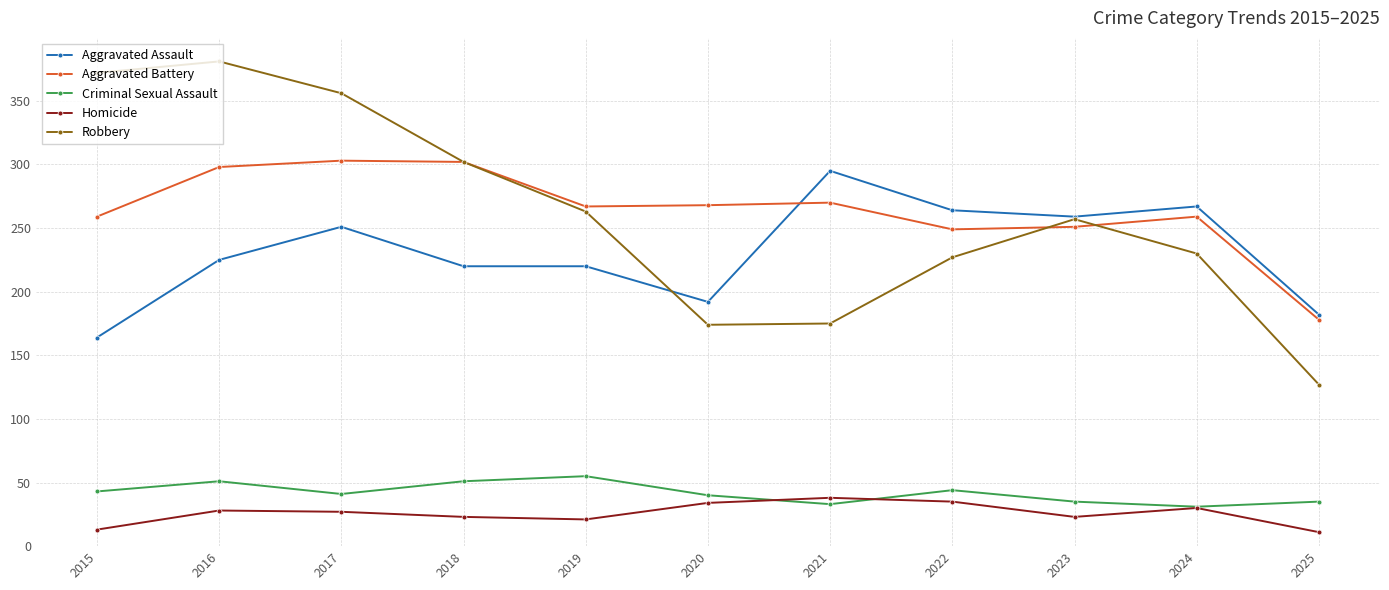

At how many categories does at least one series exceed 247?

10